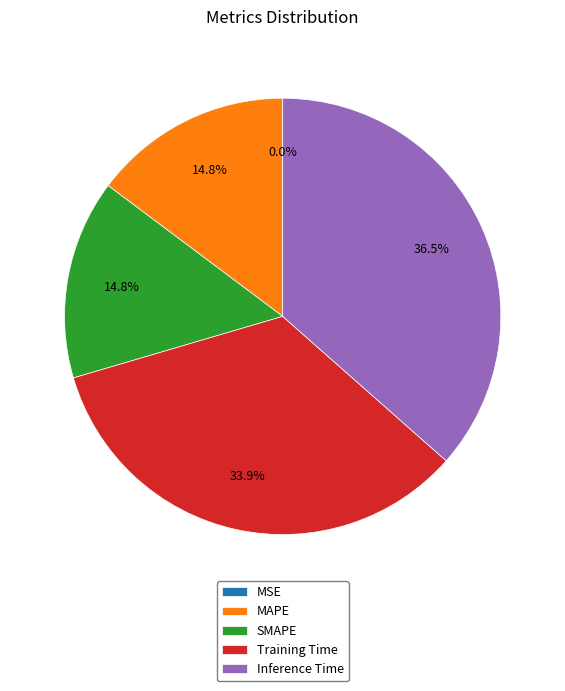

Between SMAPE and Inference Time, which is larger?

Inference Time